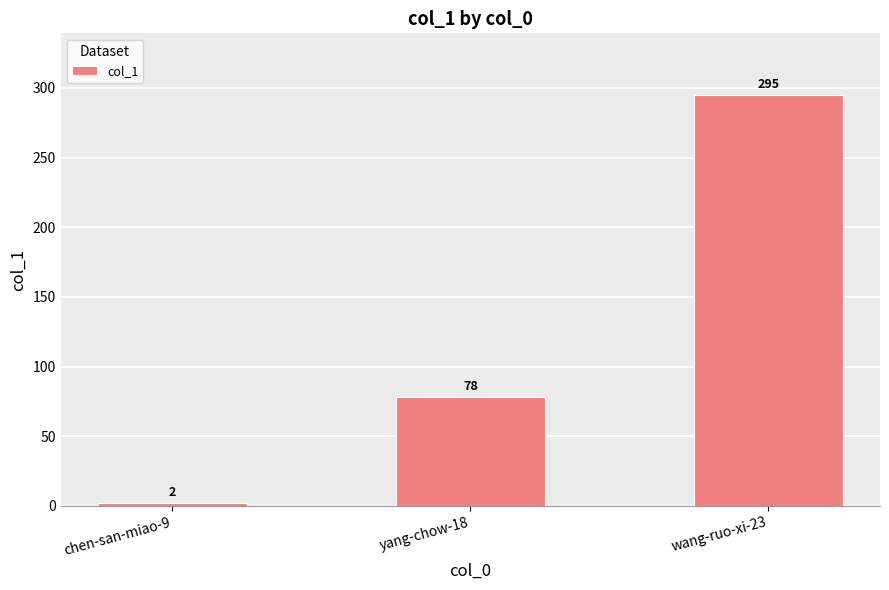

The chart shows a value of 78 at yang-chow-18. True or false?

True